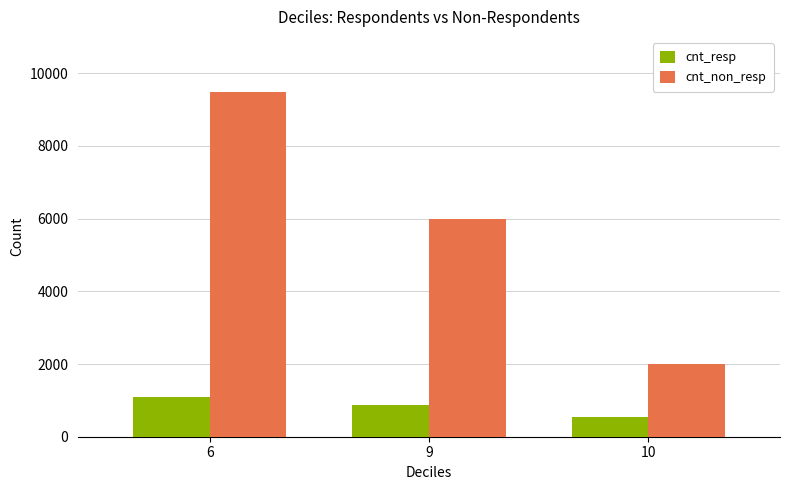

Count the cnt_resp values in the range 532 to 1095.

3